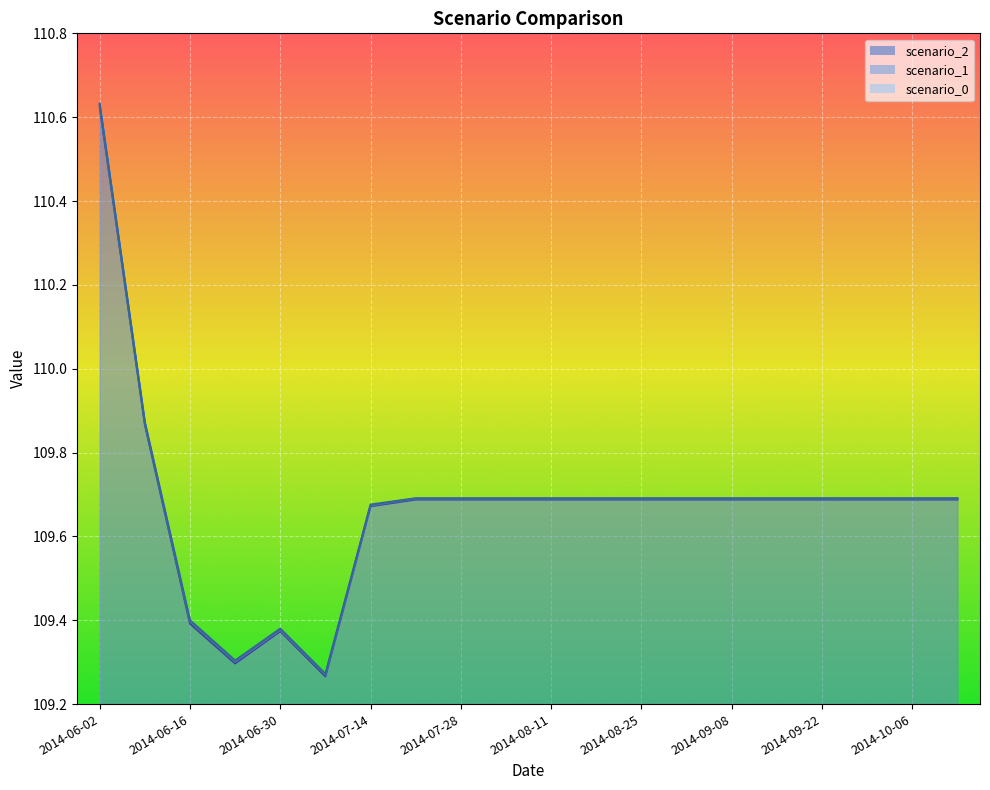

What is the average value of the scenario_0 series?

109.7